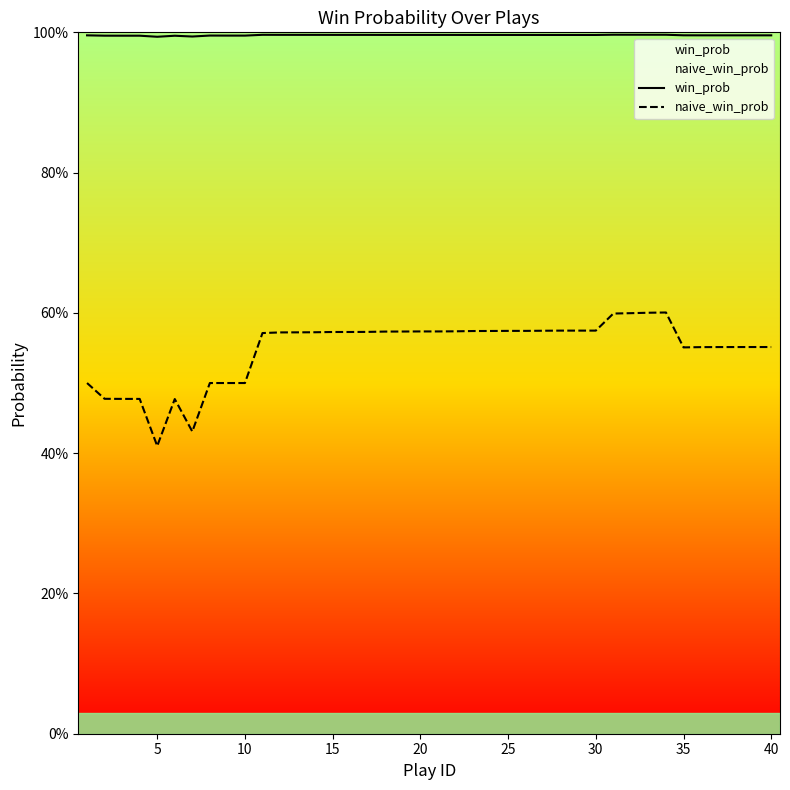

What is the smallest value displayed?

0.4